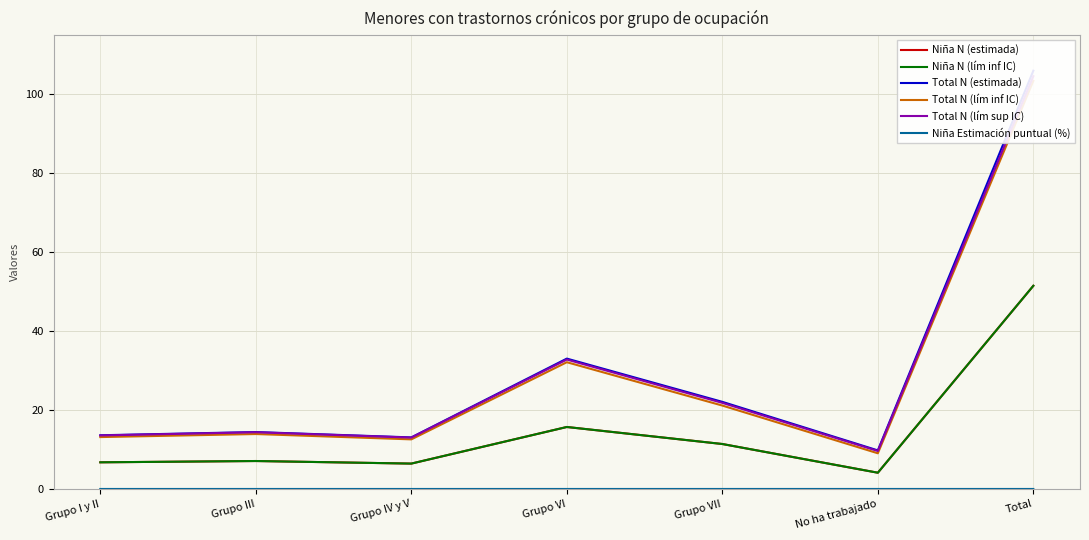

Does the chart display data point markers on the line(s)?

No